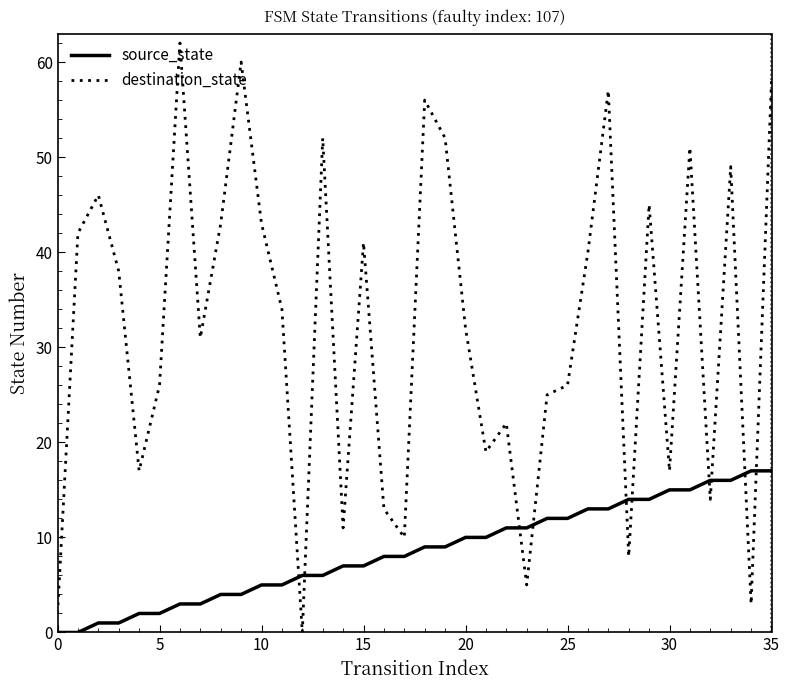

Reading left to right, transcribe all the data shown in this chart.

source_state: 0	0	1	1	2	2	3	3	4	4	5	5	6	6	7	7	8	8	9	9	10	10	11	11	12	12	13	13	14	14	15	15	16	16	17	17
destination_state: 2	42	46	38	17	26	62	31	43	60	43	34	0	52	11	41	13	10	56	52	32	19	22	5	25	26	40	57	8	45	17	51	14	49	3	58